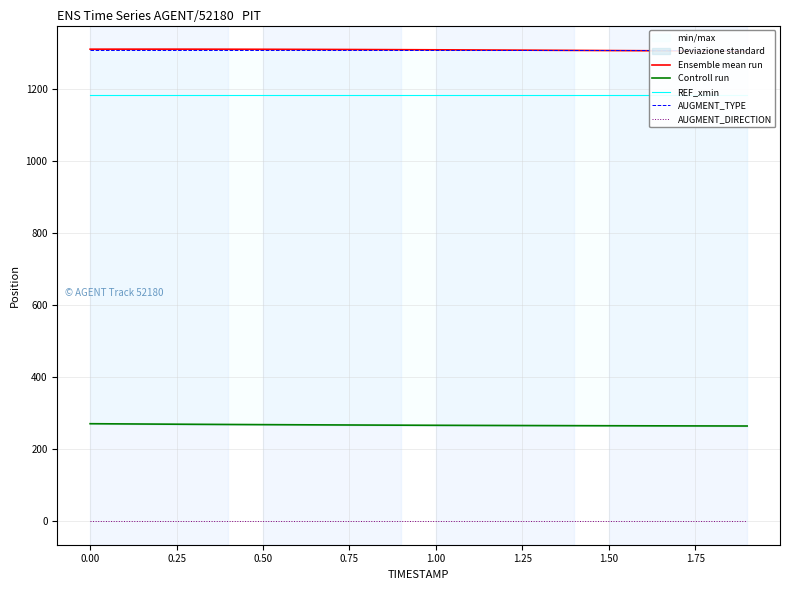

True or false: REF_xmin and Controll run cross at least once.

False